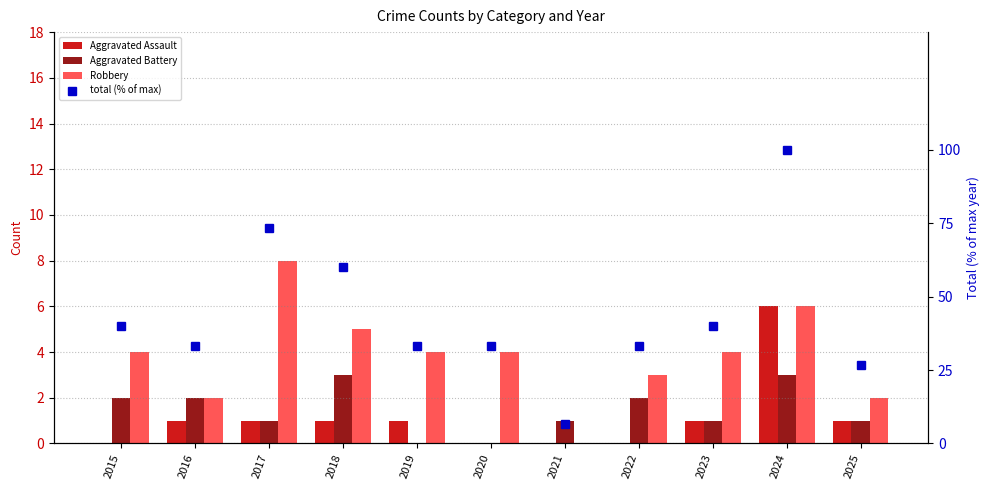

Reading left to right, what are all the values shown in this chart?

Aggravated Assault: 2015=0.0	2016=1.0	2017=1.0	2018=1.0	2019=1.0	2020=0.0	2021=0.0	2022=0.0	2023=1.0	2024=6.0	2025=1.0
Aggravated Battery: 2015=2.0	2016=2.0	2017=1.0	2018=3.0	2019=0.0	2020=0.0	2021=1.0	2022=2.0	2023=1.0	2024=3.0	2025=1.0
Robbery: 2015=4.0	2016=2.0	2017=8.0	2018=5.0	2019=4.0	2020=4.0	2021=0.0	2022=3.0	2023=4.0	2024=6.0	2025=2.0
total (% of max): 2015=40.0	2016=33.3	2017=73.3	2018=60.0	2019=33.3	2020=33.3	2021=6.7	2022=33.3	2023=40.0	2024=100.0	2025=26.7